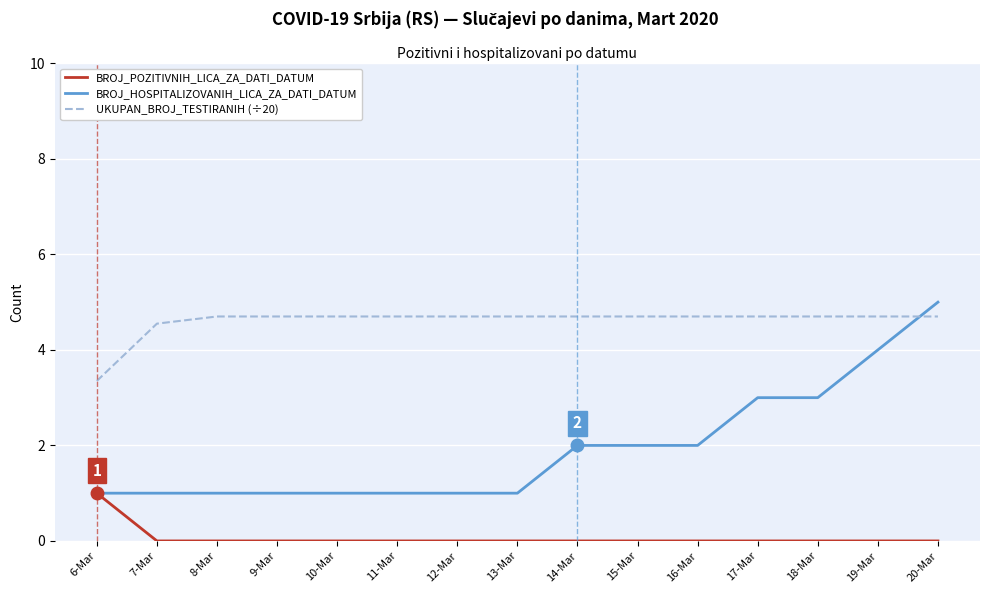

At which category is the sum across all series the highest?

20-Mar